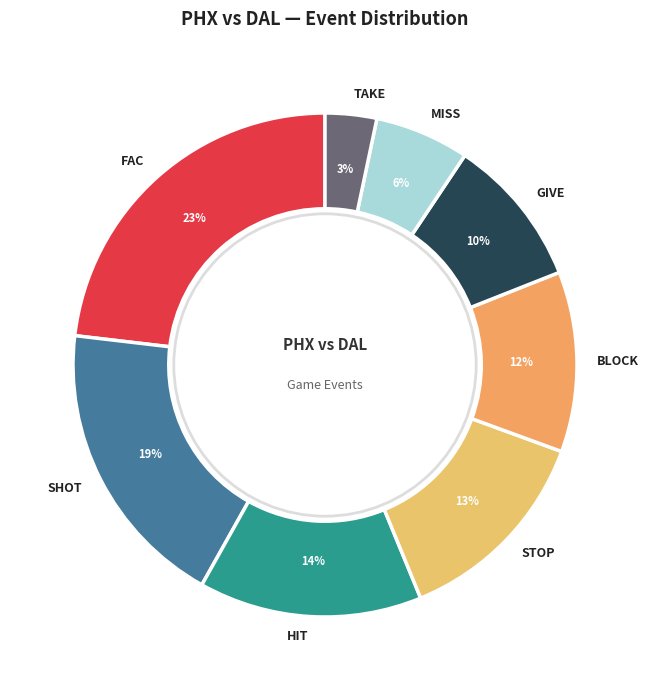

Which has a higher value, FAC or HIT?

FAC